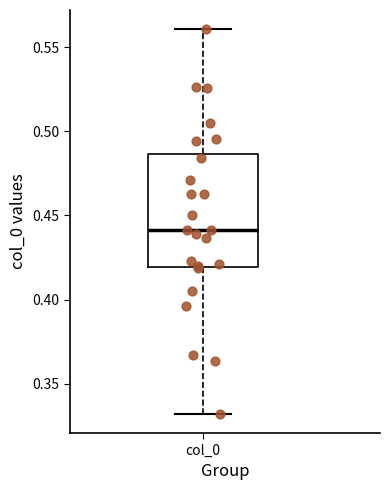

Read this box plot against the y-axis: the position of the median line, the range covered by the box, and the ends of both whiskers. The values are not printed on the chart, so give them approximately, as read against the axis.

median 0.440, box 0.420 to 0.485, whiskers 0.330 to 0.560